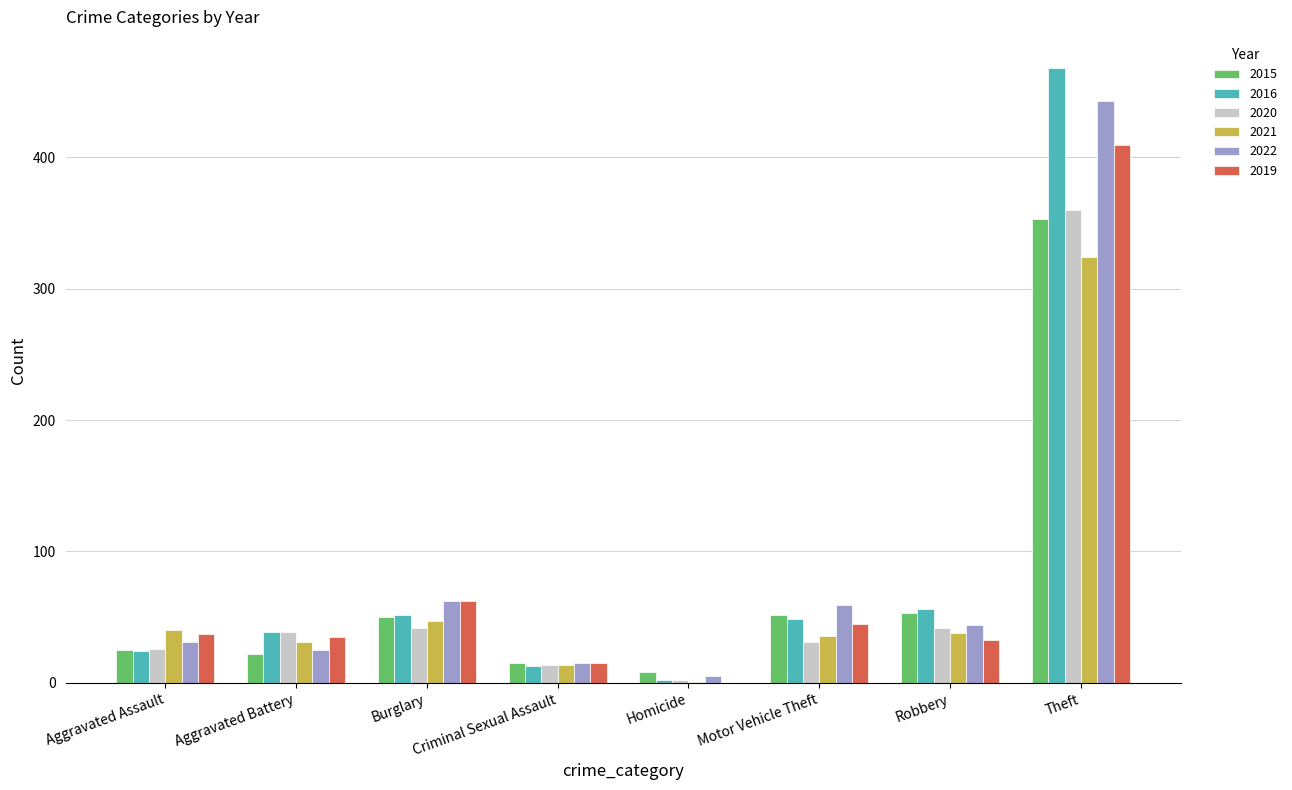

The 2022 series shows 15 at Criminal Sexual Assault. True or false?

True